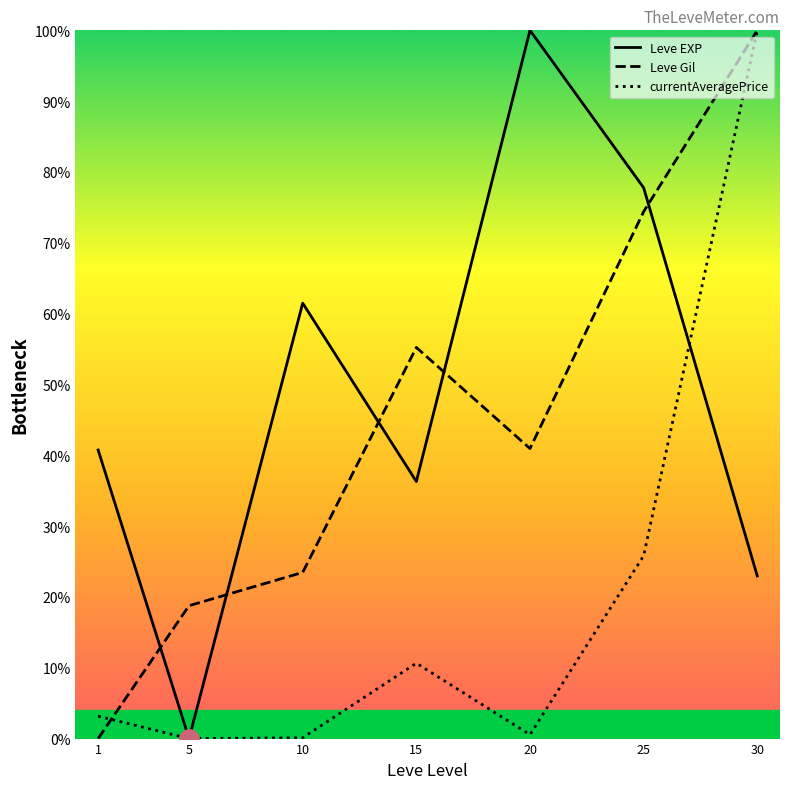

Reading left to right, extract all data points from this chart.

Leve EXP: 1=40.7	5=0.0	10=61.5	15=36.3	20=100.0	25=77.8	30=23.0
Leve Gil: 1=0.0	5=18.8	10=23.5	15=55.2	20=41.0	25=74.4	30=100.0
currentAveragePrice: 1=3.2	5=0.0	10=0.1	15=10.6	20=0.6	25=25.8	30=100.0